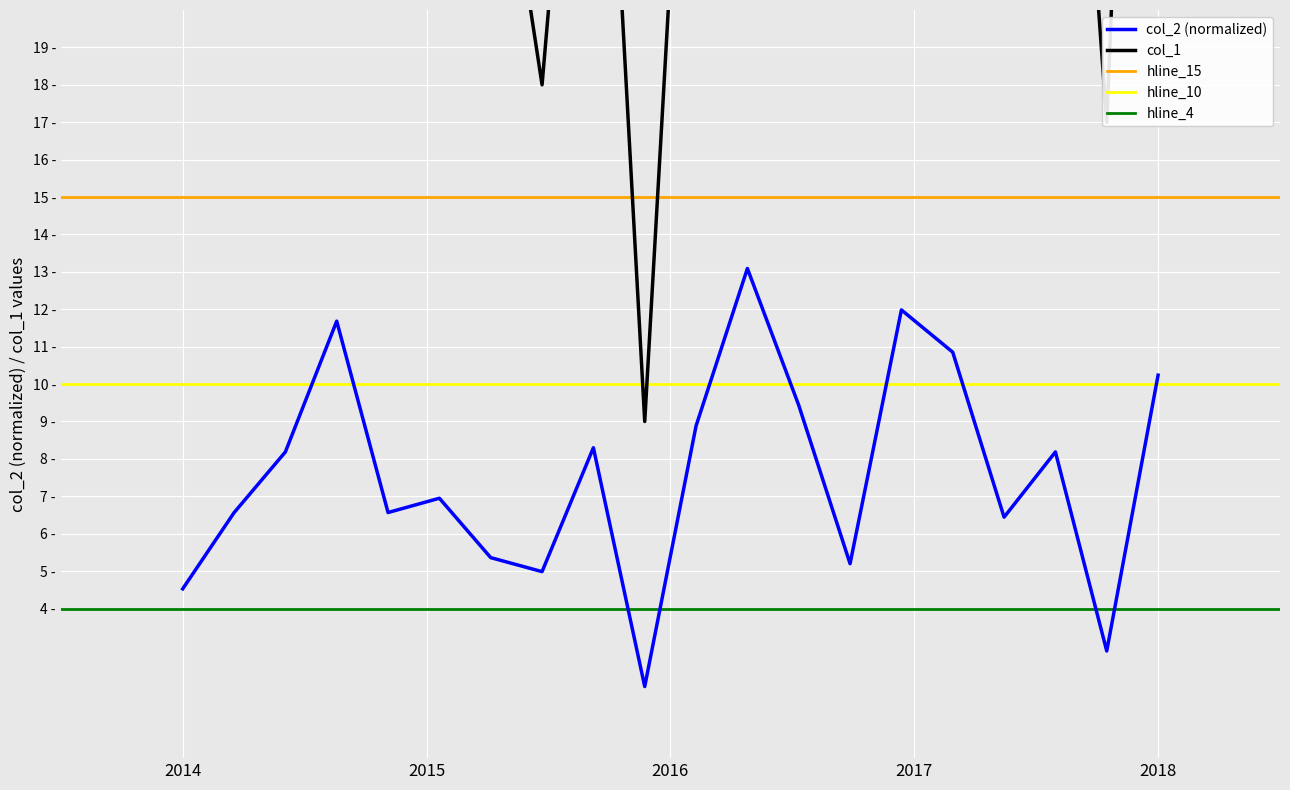

What is the sum of all col_2 values?

152.2